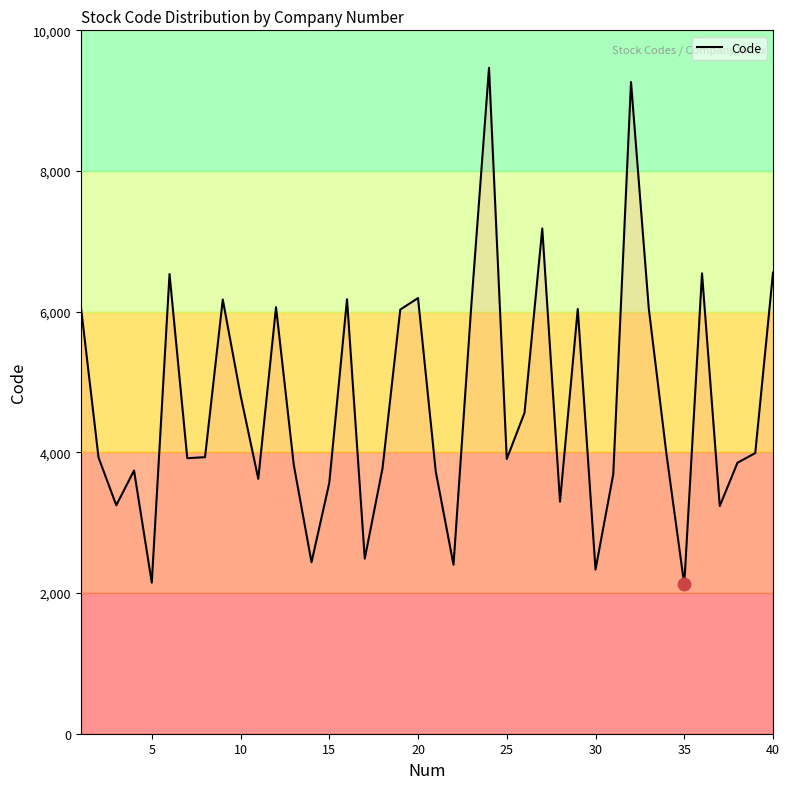

What is the maximum value shown in the chart?

9467